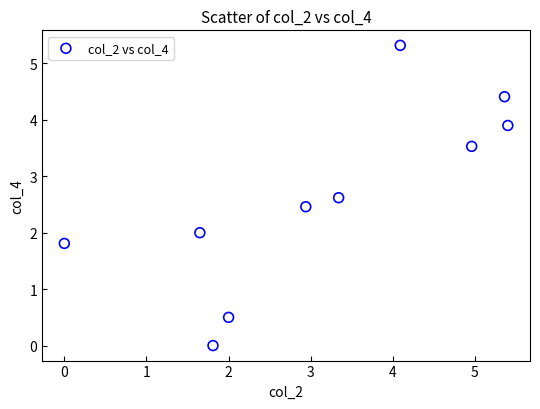

What is the average X value?

3.2